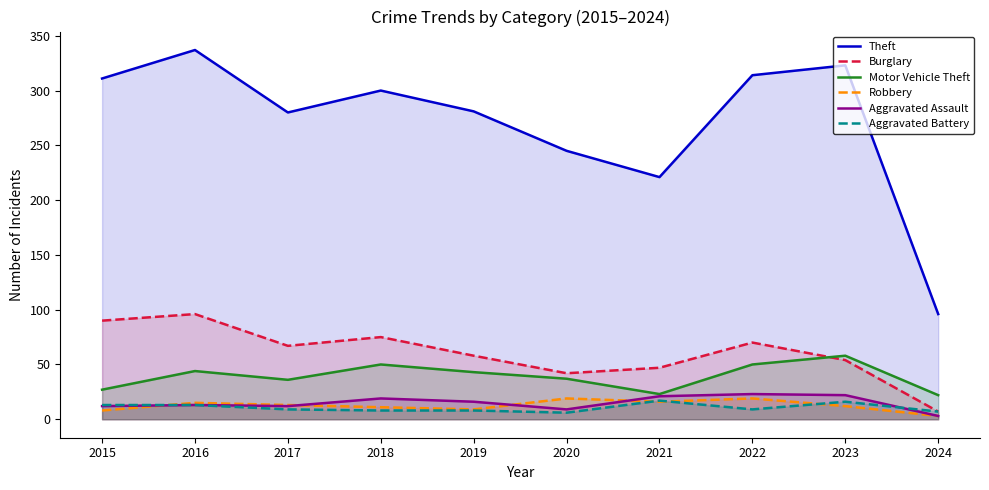

At which category is the sum across all series the highest?

2016